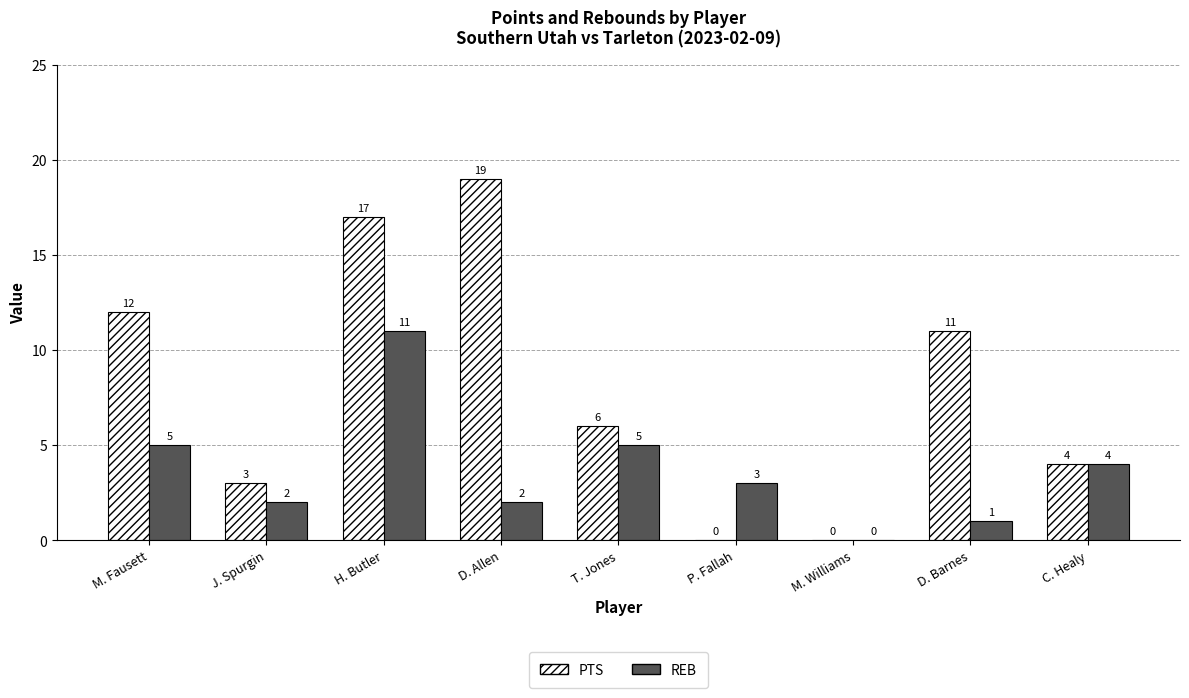

Which series has the widest spread of values?

PTS